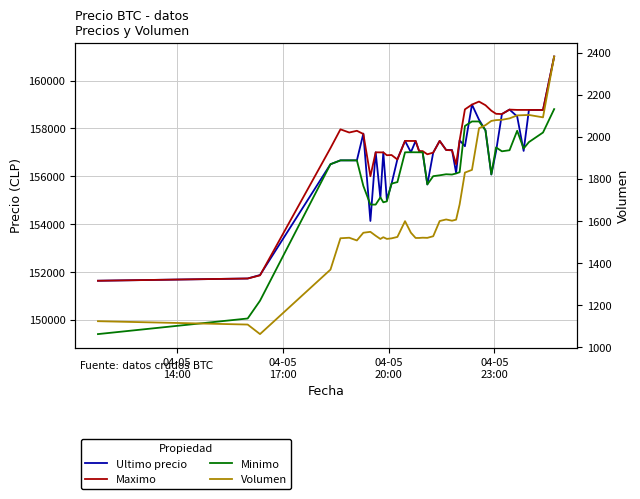

Which series has the widest spread of values?

Minimo